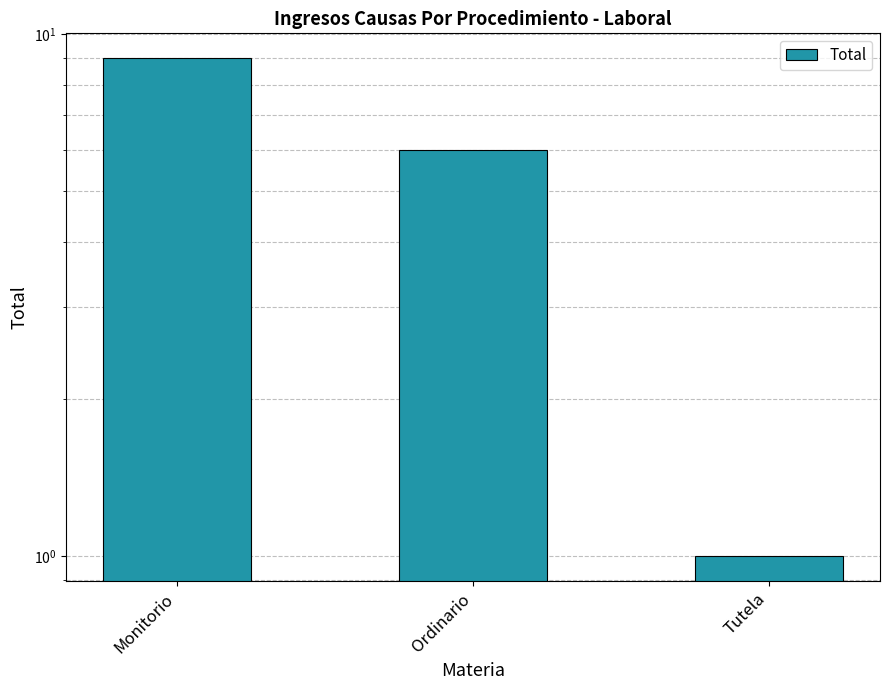

What is the sum of the values at Tutela and Monitorio?

10